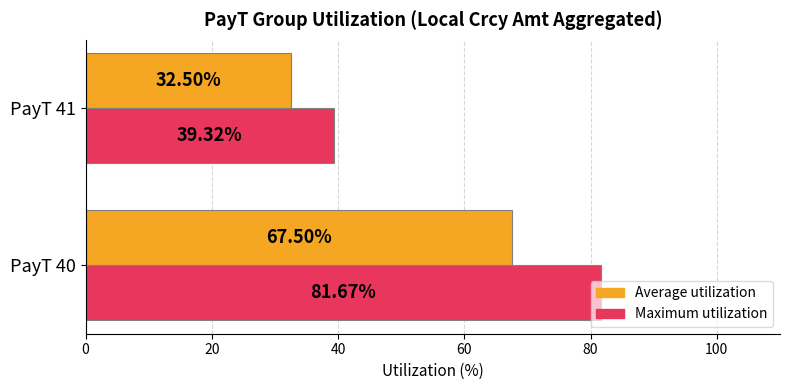

What is the sum of all Average utilization values?

100.0